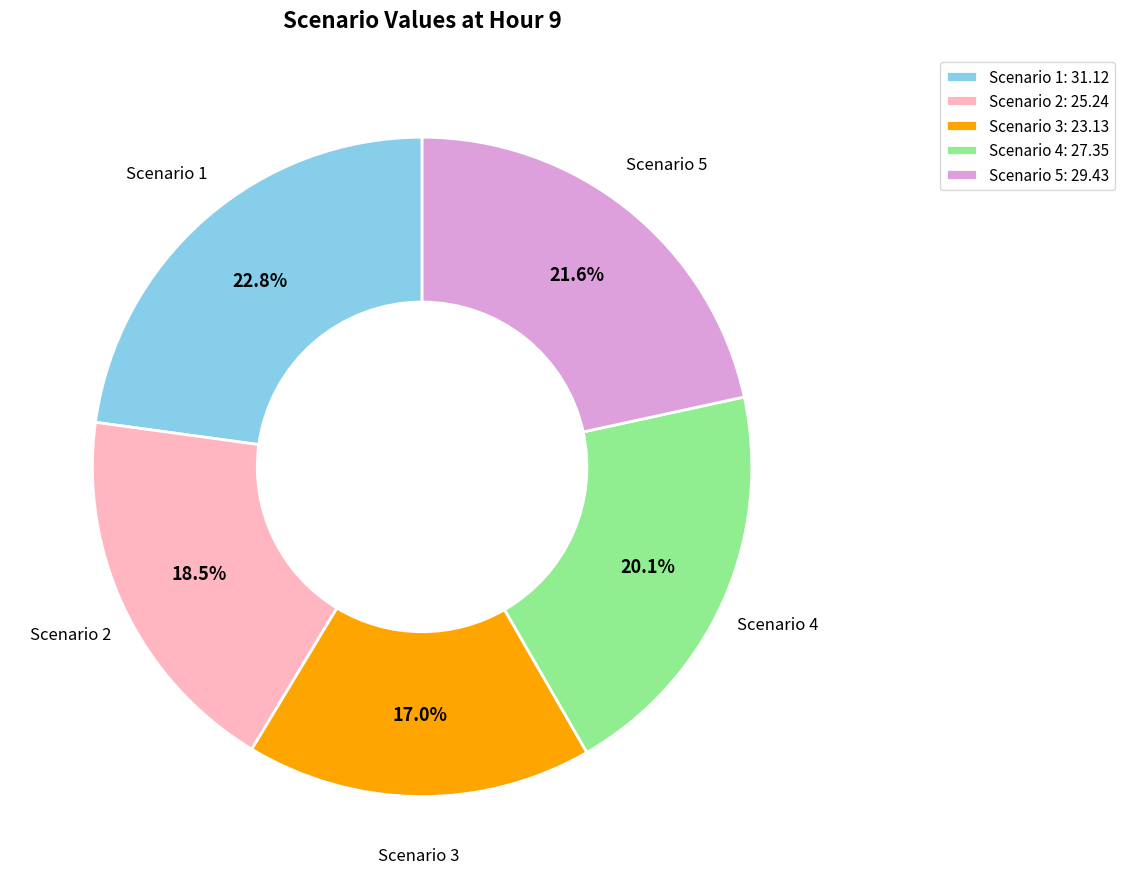

True or false: Scenario 2 accounts for 6% of the total.

False